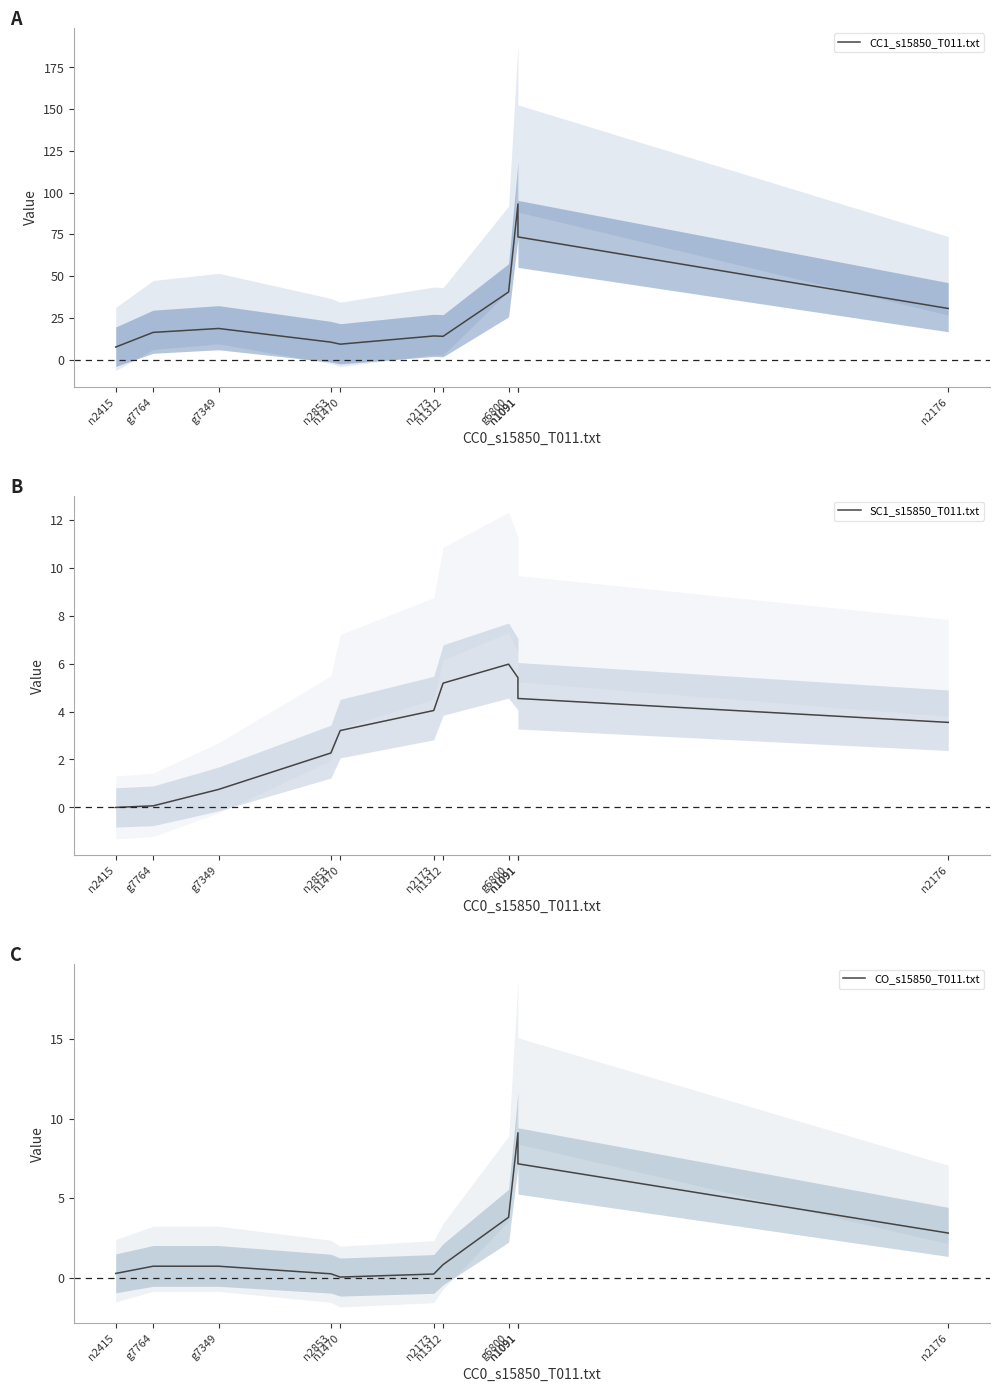

What are all the series names shown in the legend?

CC1_s15850_T011.txt, SC1_s15850_T011.txt, CO_s15850_T011.txt